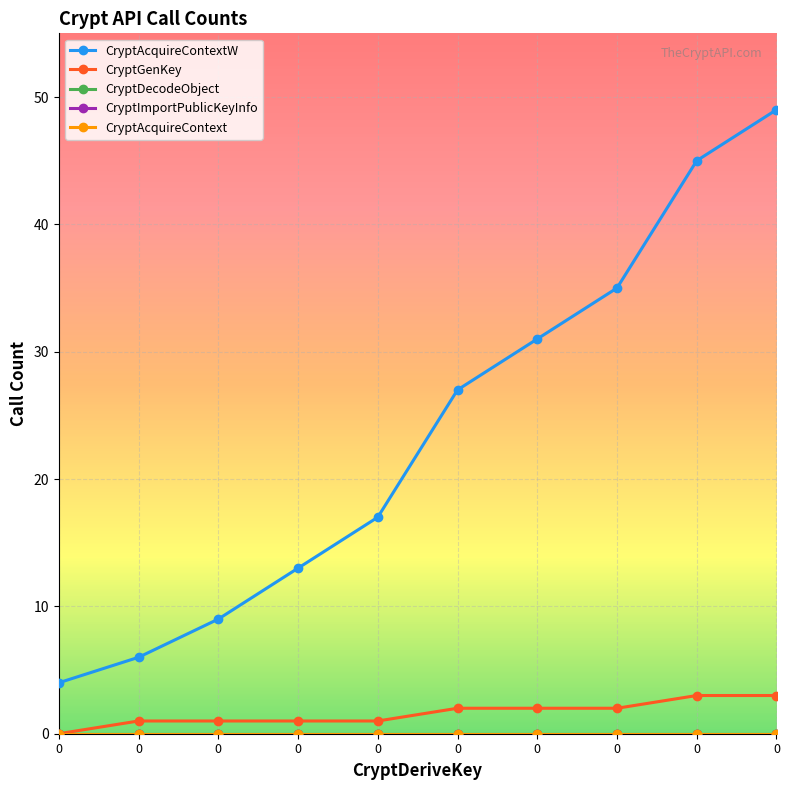

Reading left to right, extract all data points from this chart.

CryptAcquireContextW: 0=4	0=6	0=9	0=13	0=17	0=27	0=31	0=35	0=45	0=49
CryptGenKey: 0=0	0=1	0=1	0=1	0=1	0=2	0=2	0=2	0=3	0=3
CryptDecodeObject: 0=0	0=0	0=0	0=0	0=0	0=0	0=0	0=0	0=0	0=0
CryptImportPublicKeyInfo: 0=0	0=0	0=0	0=0	0=0	0=0	0=0	0=0	0=0	0=0
CryptAcquireContext: 0=0	0=0	0=0	0=0	0=0	0=0	0=0	0=0	0=0	0=0